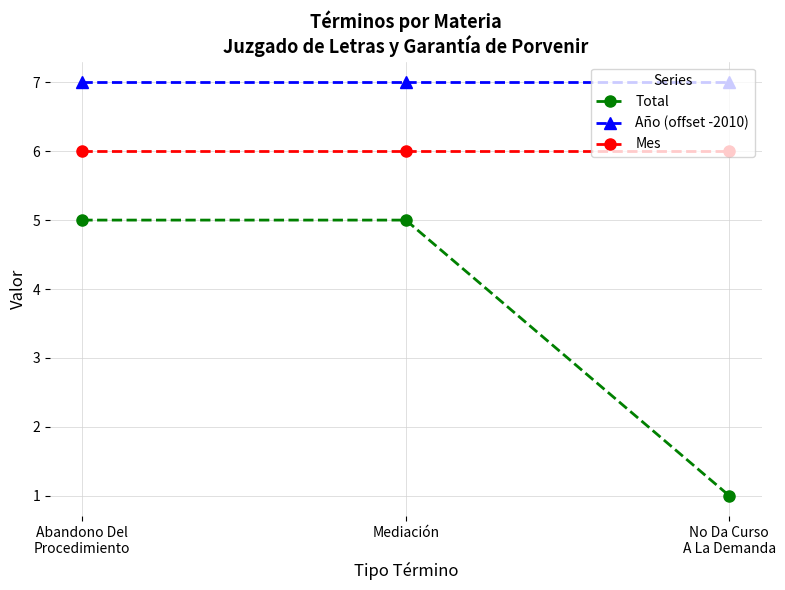

Is it true that Año (offset -2010) equals 3 at Abandono Del
Procedimiento?

False